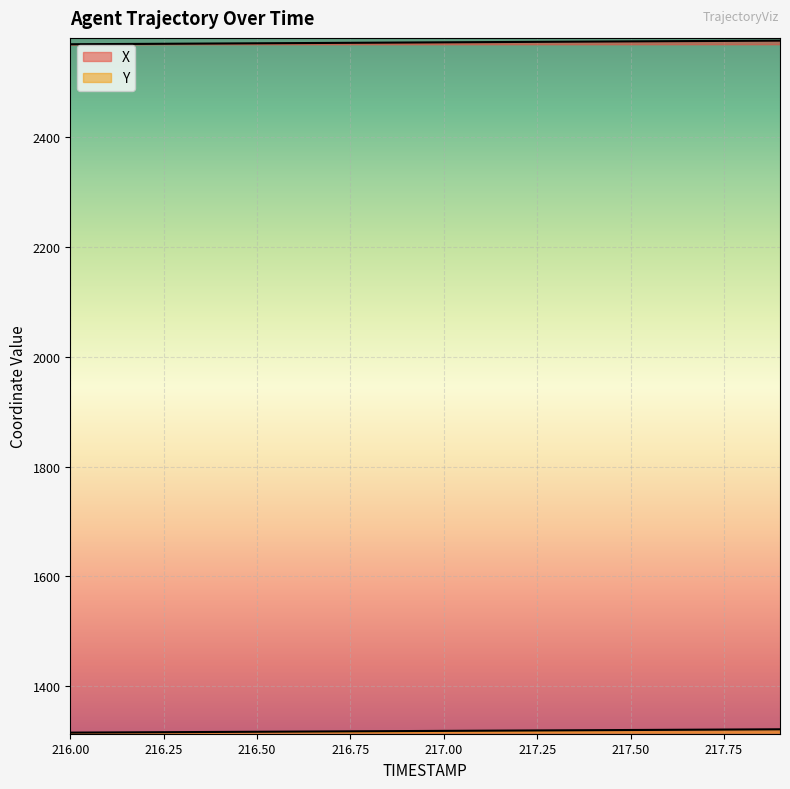

True or false: Y and X intersect in this chart.

False